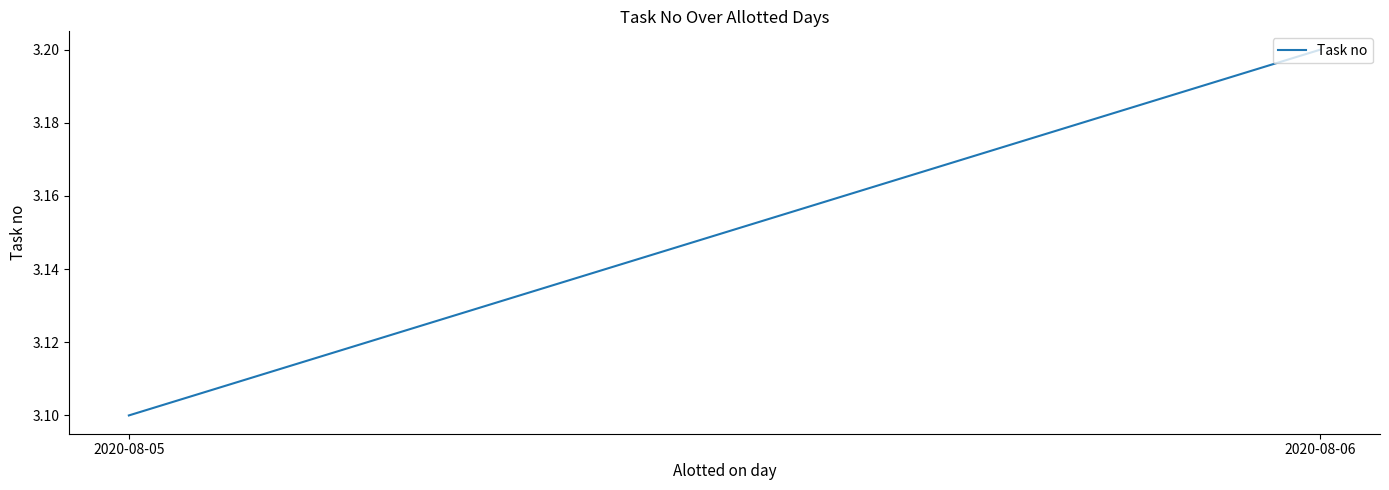

Rank the categories by value from lowest to highest.

2020-08-05, 2020-08-06